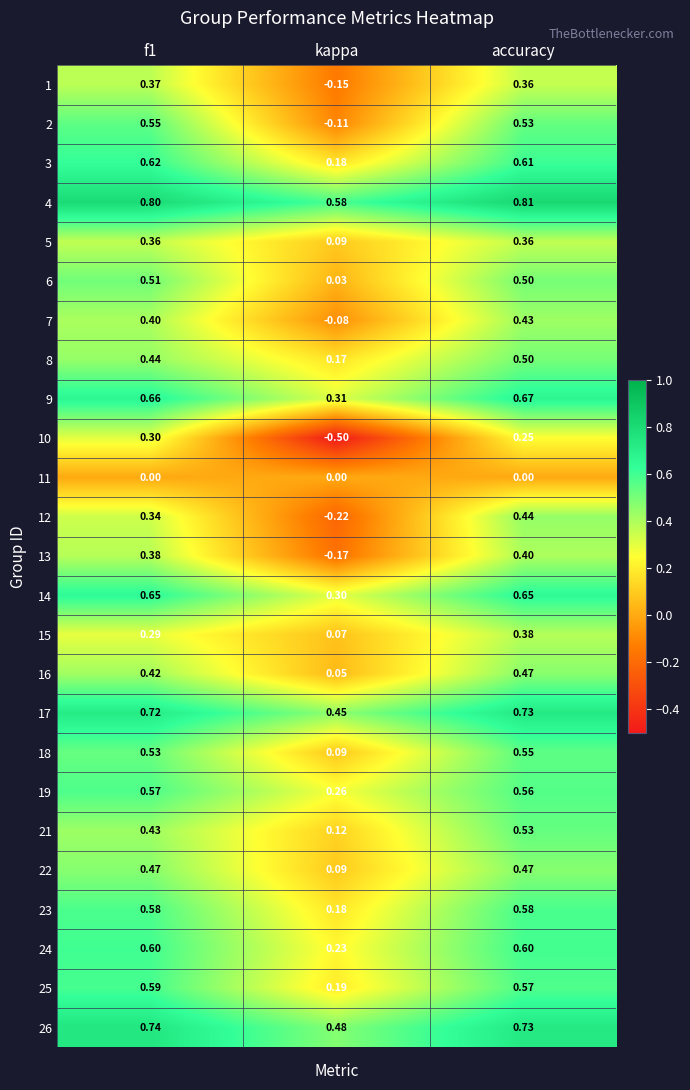

At which label is 7 closest to 0?

kappa